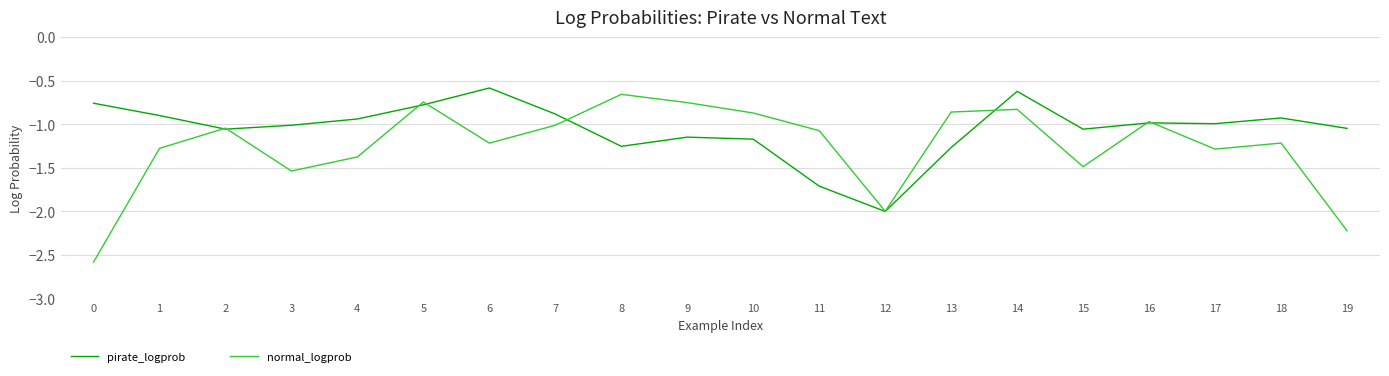

Is the value of normal_logprob at 11 greater than the value of pirate_logprob at 9?

Yes